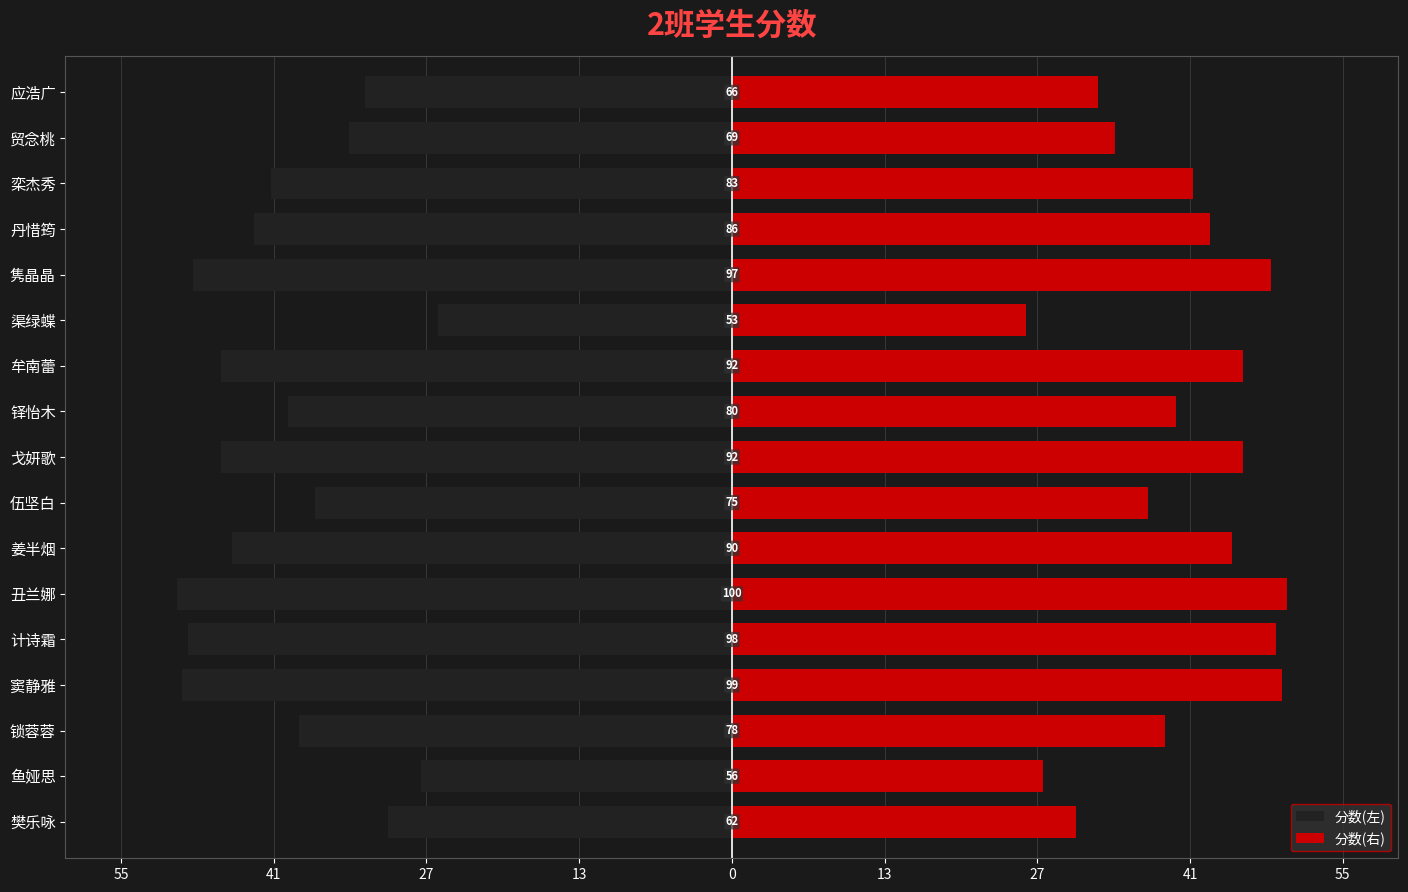

Reading left to right, transcribe all the data shown in this chart.

分数(左): -31.0	-28.0	-39.0	-49.5	-49.0	-50.0	-45.0	-37.5	-46.0	-40.0	-46.0	-26.5	-48.5	-43.0	-41.5	-34.5	-33.0
分数(右): 31.0	28.0	39.0	49.5	49.0	50.0	45.0	37.5	46.0	40.0	46.0	26.5	48.5	43.0	41.5	34.5	33.0